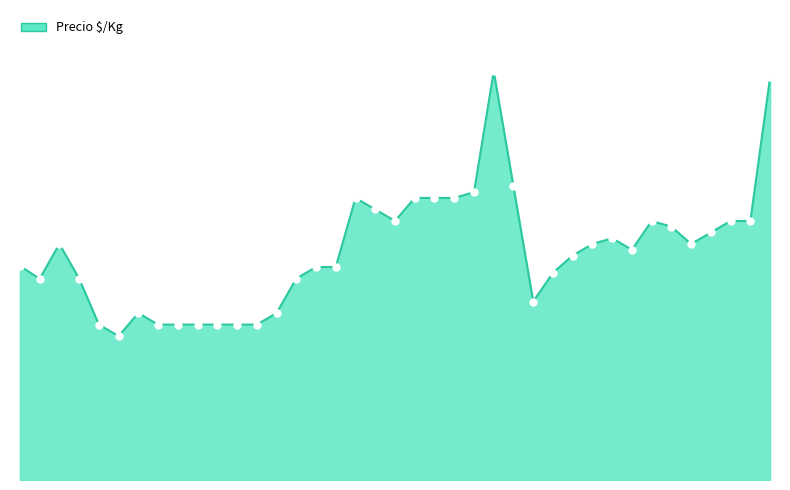

Rank the categories by value from highest to lowest.

2022-08-25, 2023-03-14, 2022-10-14, 2022-03-25, 2022-01-14, 2022-02-18, 2022-02-21, 2022-02-23, 2022-02-03, 2022-02-16, 2022-12-09, 2023-01-12, 2023-01-17, 2022-12-20, 2023-01-11, 2022-12-02, 2020-12-11, 2022-11-28, 2022-12-23, 2022-12-02, 2022-11-25, 2020-11-30, 2021-12-31, 2022-01-06, 2022-11-18, 2021-10-29, 2021-12-27, 2020-12-01, 2022-10-24, 2021-11-30, 2021-12-23, 2021-11-22, 2021-12-10, 2021-12-13, 2021-12-14, 2021-12-15, 2021-12-17, 2021-12-22, 2021-11-29